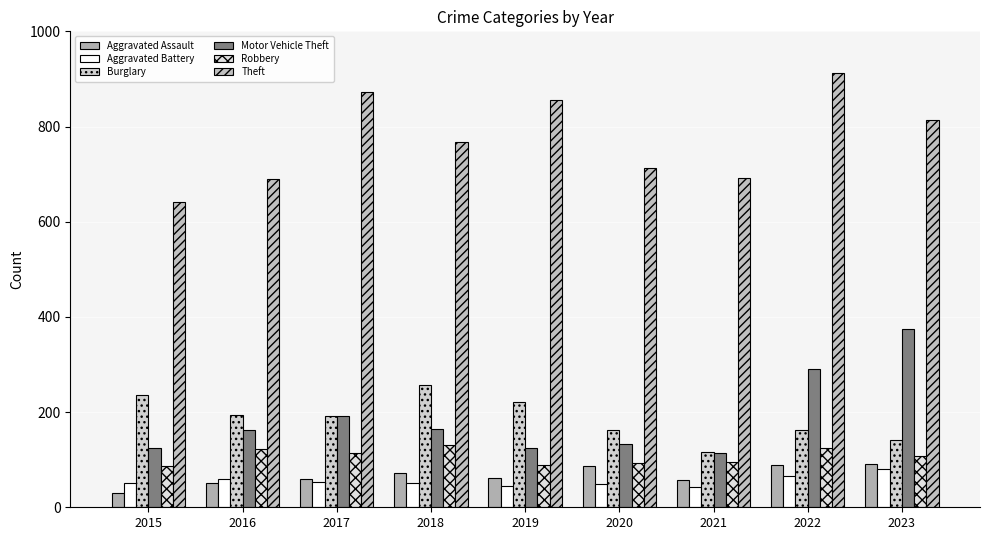

At which category does the chart reach its peak across all series?

2022